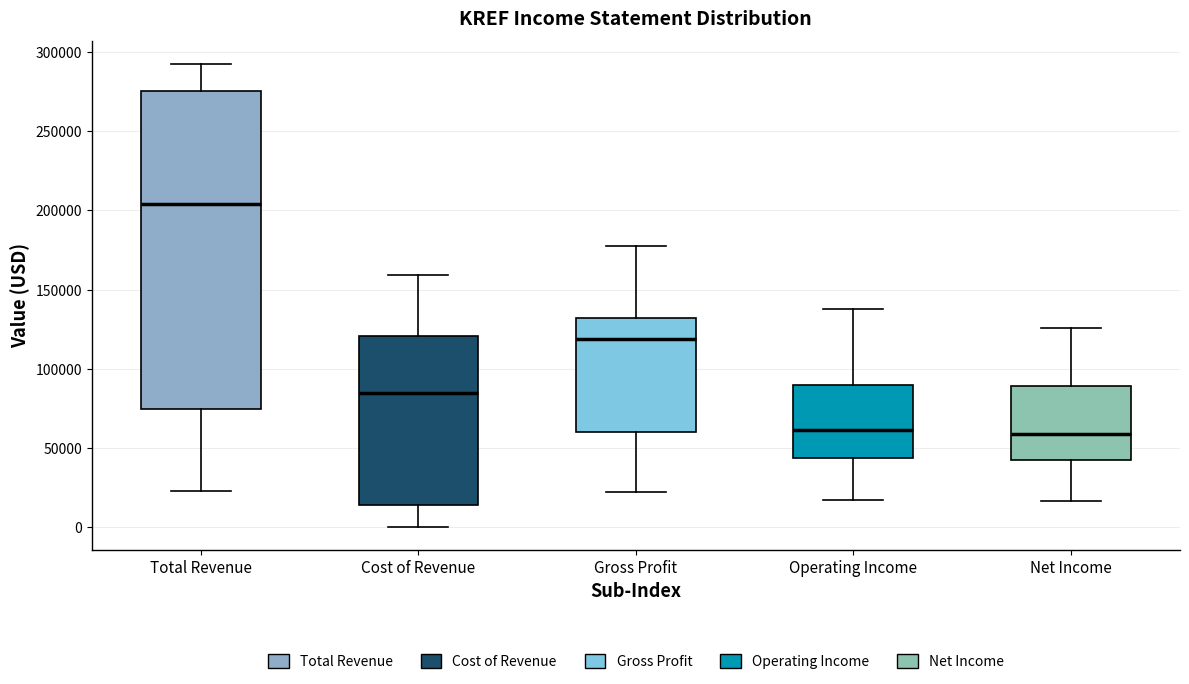

Reading left to right, read every box against the y-axis: the position of its median line, the range the box covers, and the ends of its whiskers. The values are not printed on the chart, so give them approximately, as read against the axis.

Total Revenue: median 205000, box 75000 to 275000, whiskers 25000 to 290000
Cost of Revenue: median 85000, box 15000 to 120000, whiskers 0 to 160000
Gross Profit: median 120000, box 60000 to 130000, whiskers 20000 to 180000
Operating Income: median 60000, box 45000 to 90000, whiskers 20000 to 140000
Net Income: median 60000, box 40000 to 90000, whiskers 15000 to 125000